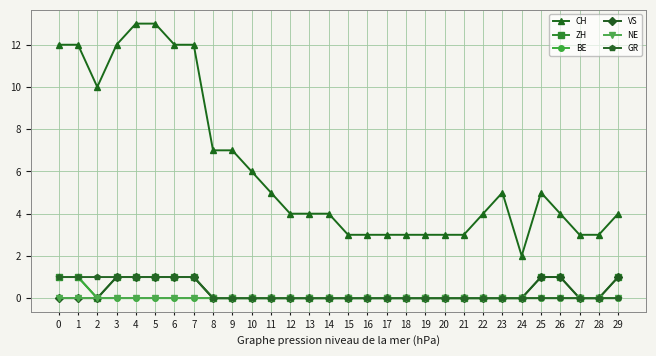

What is the approximate value of CH at 18?

3